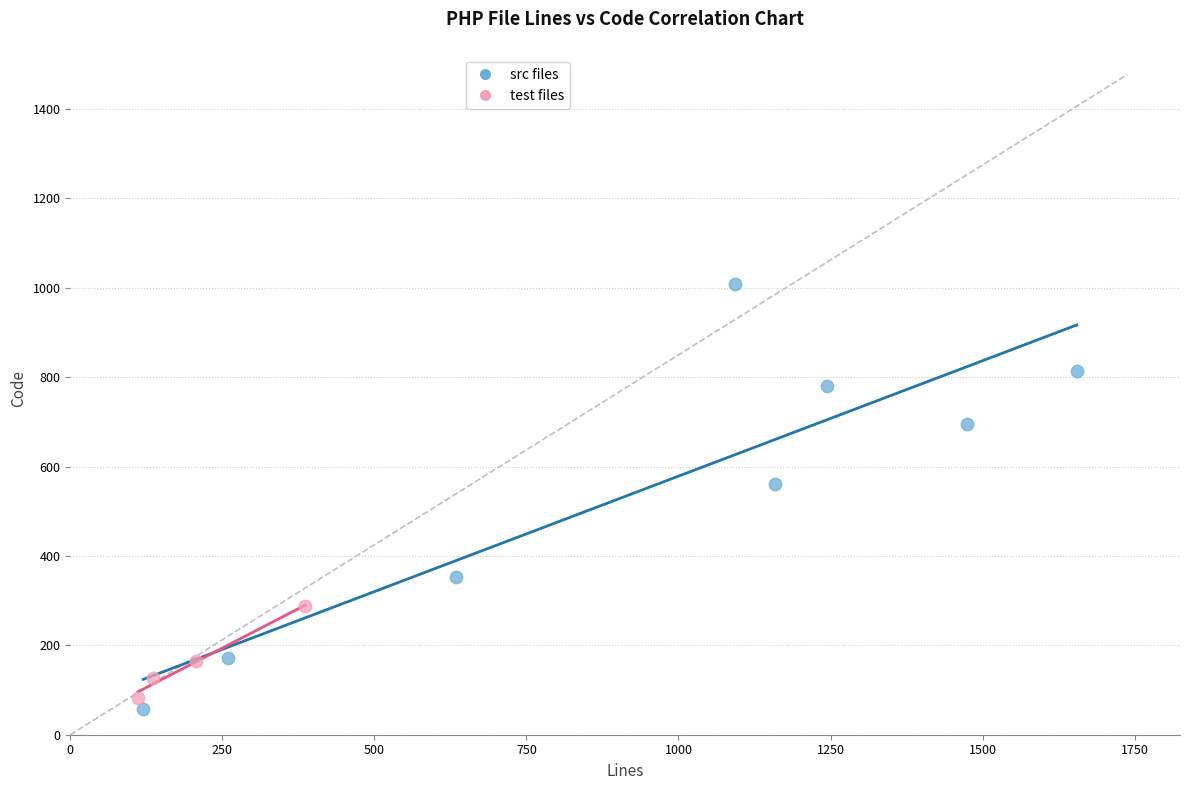

Which series reaches the maximum Y coordinate?

src files